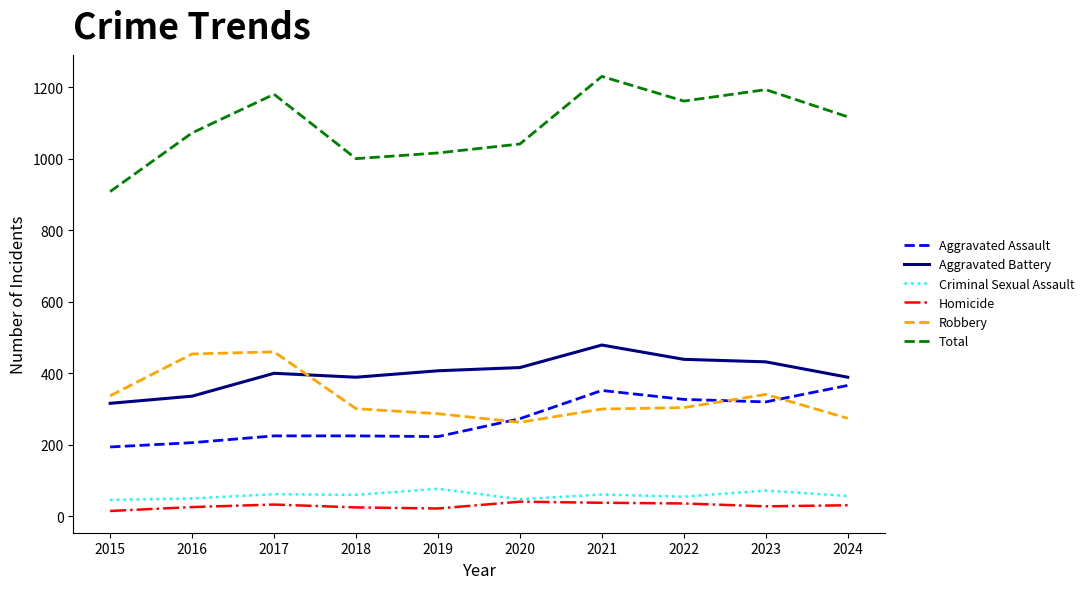

True or false: Homicide and Total cross at least once.

False